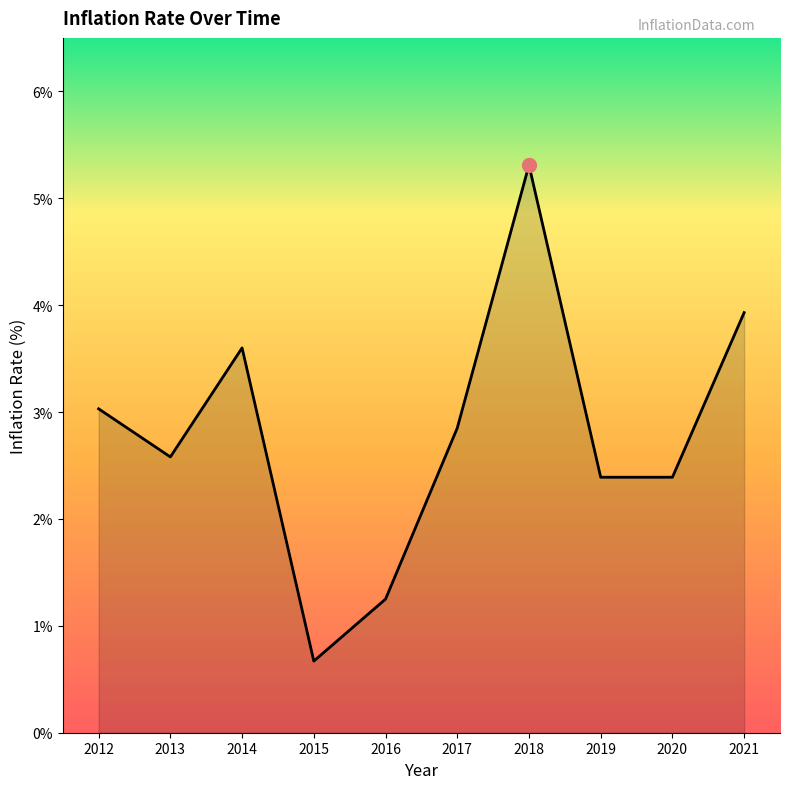

What is the difference between the maximum and minimum values?

4.6